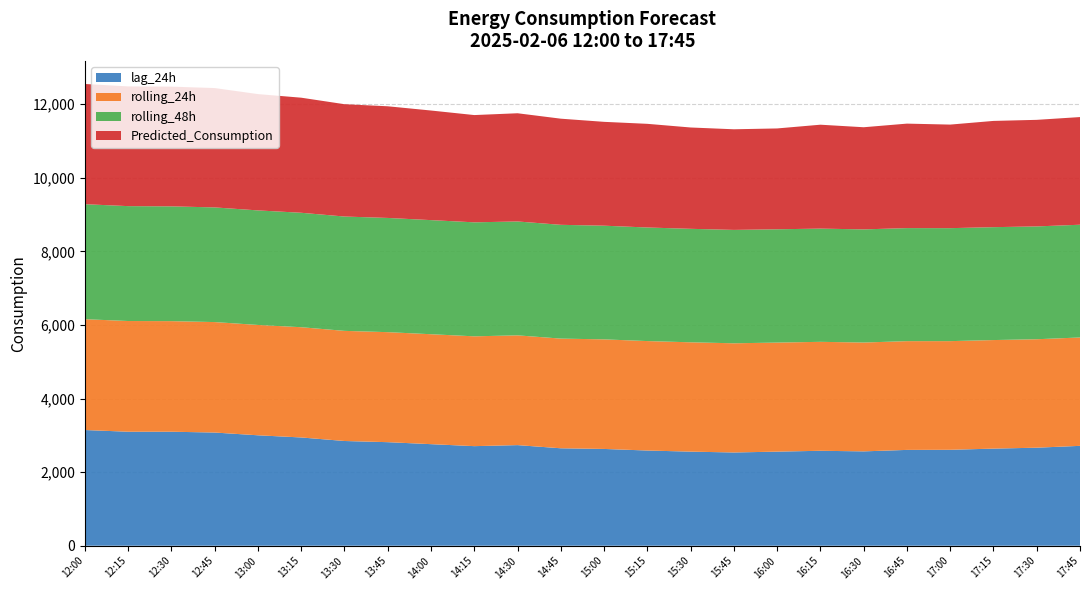

Reading left to right, list all the values displayed in this chart.

lag_24h: 12:00=3144.0	12:15=3098.0	12:30=3098.0	12:45=3076.0	13:00=3001.0	13:15=2942.0	13:30=2846.0	13:45=2814.0	14:00=2760.0	14:15=2706.0	14:30=2734.0	14:45=2648.0	15:00=2630.0	15:15=2587.0	15:30=2557.0	15:45=2534.0	16:00=2557.0	16:15=2580.0	16:30=2564.0	16:45=2604.0	17:00=2607.0	17:15=2639.0	17:30=2664.0	17:45=2714.0
rolling_24h: 12:00=3012.5	12:15=3009.1	12:30=3005.7	12:45=3002.3	13:00=2999.0	13:15=2996.5	13:30=2993.3	13:45=2990.2	14:00=2988.0	14:15=2985.0	14:30=2983.5	14:45=2981.1	15:00=2978.3	15:15=2975.0	15:30=2971.5	15:45=2967.7	16:00=2964.0	16:15=2961.3	16:30=2958.5	16:45=2955.9	17:00=2953.3	17:15=2950.5	17:30=2947.9	17:45=2945.7
rolling_48h: 12:00=3125.6	12:15=3122.7	12:30=3119.7	12:45=3116.5	13:00=3113.5	13:15=3110.6	13:30=3107.6	13:45=3104.5	14:00=3101.5	14:15=3098.3	14:30=3095.5	14:45=3092.6	15:00=3089.8	15:15=3087.1	15:30=3084.5	15:45=3081.9	16:00=3079.6	16:15=3077.4	16:30=3075.0	16:45=3072.7	17:00=3070.7	17:15=3068.6	17:30=3066.6	17:45=3064.5
Predicted_Consumption: 12:00=3267.8	12:15=3254.2	12:30=3254.2	12:45=3244.1	13:00=3161.4	13:15=3127.7	13:30=3053.0	13:45=3034.9	14:00=2978.8	14:15=2915.4	14:30=2941.0	14:45=2884.7	15:00=2822.4	15:15=2817.5	15:30=2754.1	15:45=2734.9	16:00=2740.7	16:15=2824.2	16:30=2776.3	16:45=2839.6	17:00=2814.8	17:15=2887.7	17:30=2896.3	17:45=2926.3